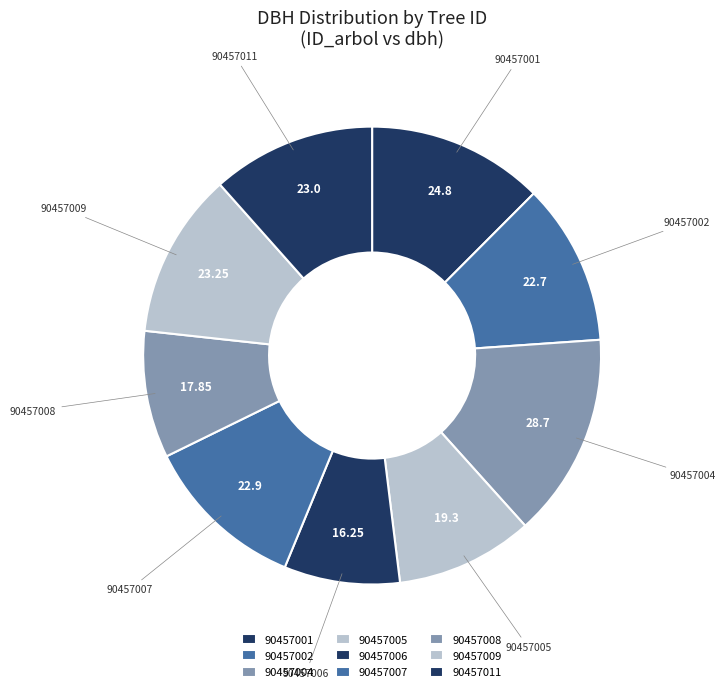

Approximately how many times larger is the value at 90457002 compared to 90457007?

1.0